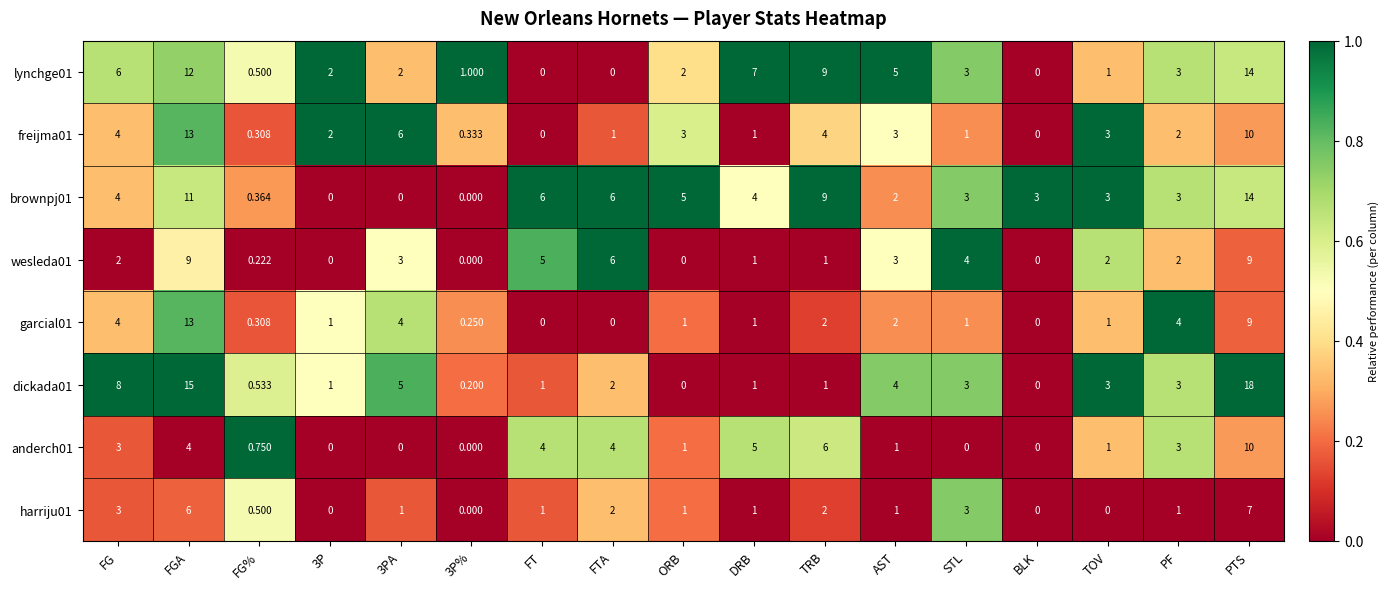

Which series has the widest spread of values?

dickada01